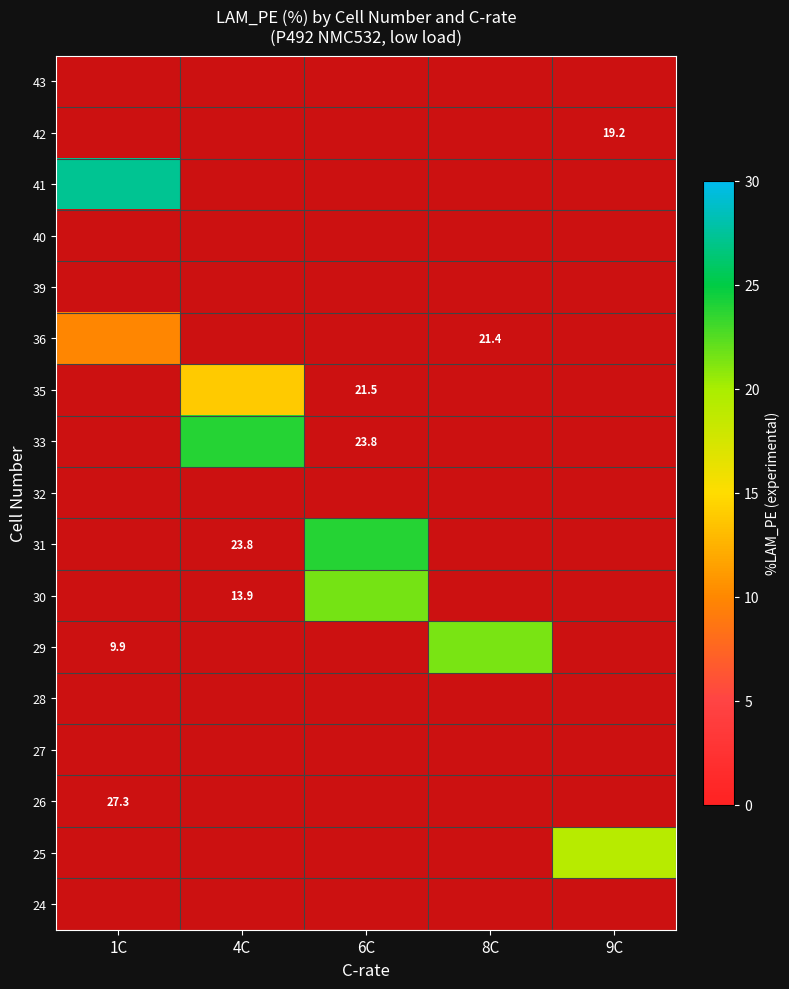

Count the number of categories in the chart.

5